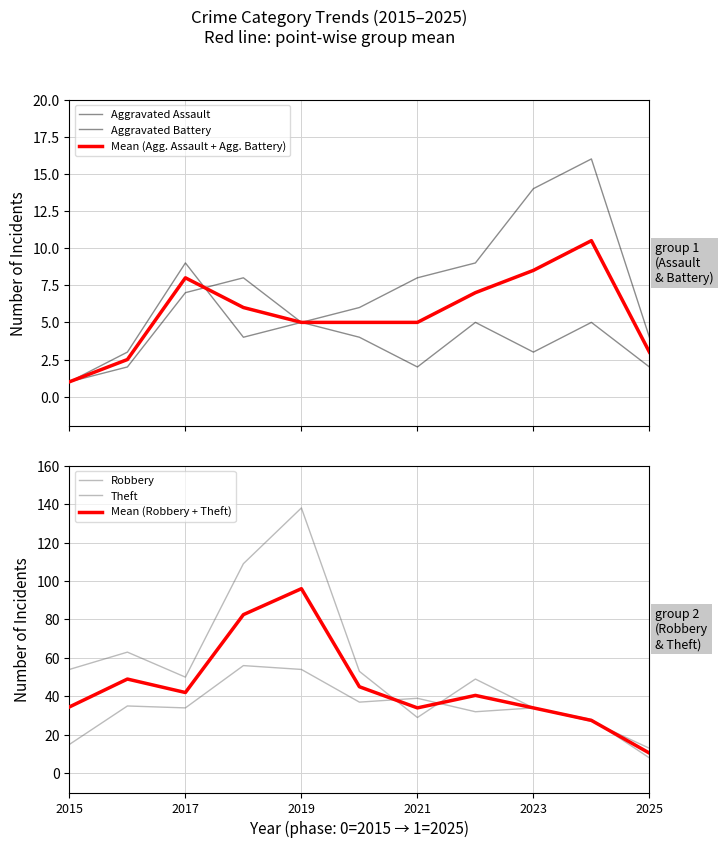

Is it true that Robbery equals 20.5 at 2017?

False